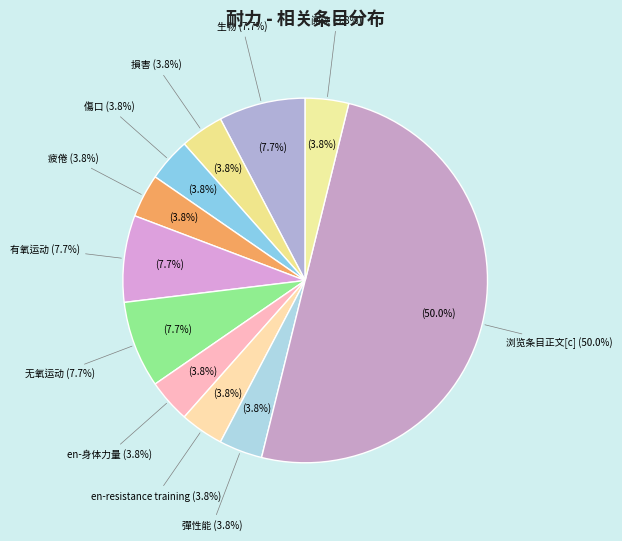

What is the largest slice in the pie chart?

浏览条目正文[c]